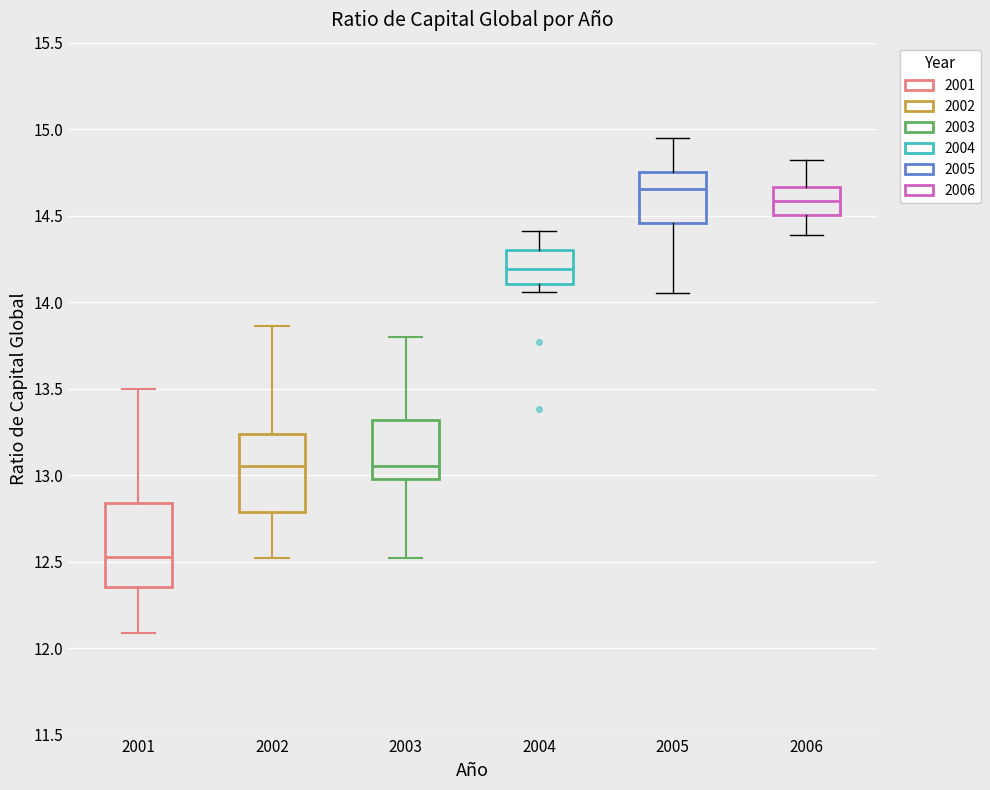

Where does the median line of the box at x = 2005 sit on the y-axis? The values are not printed on the chart, so give them approximately, as read against the axis.

14.65